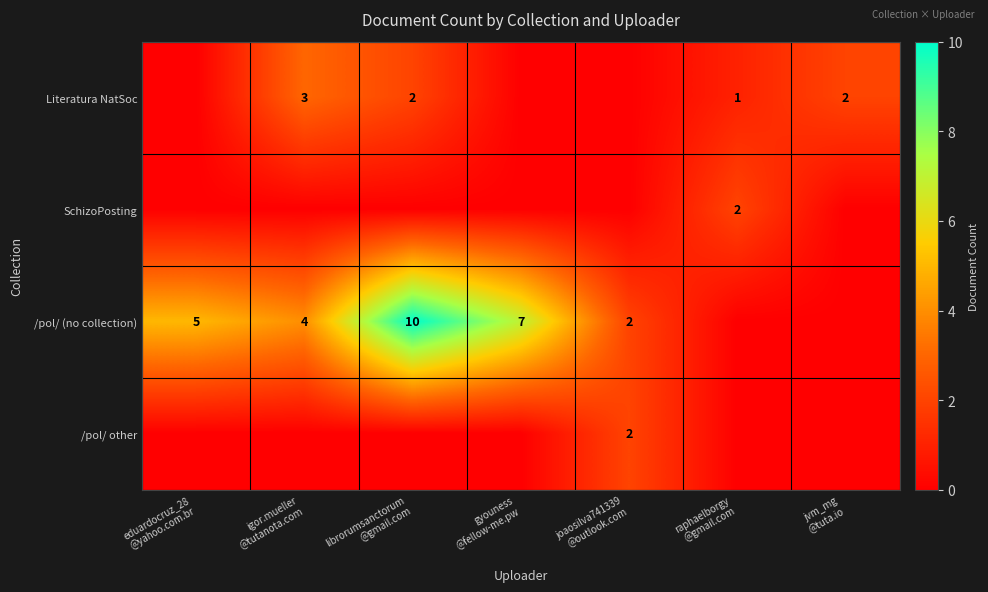

What is the total value across all series at eduardocruz_28
@yahoo.com.br?

5